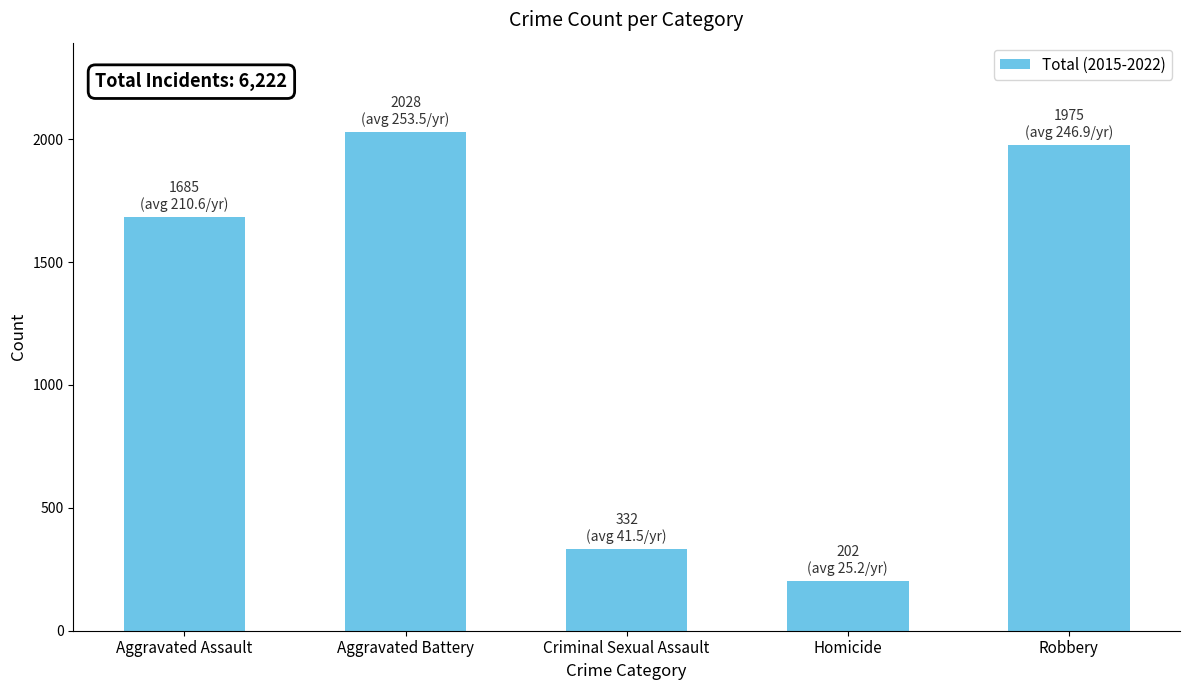

Reading left to right, what are all the values shown in this chart?

1685	2028	332	202	1975